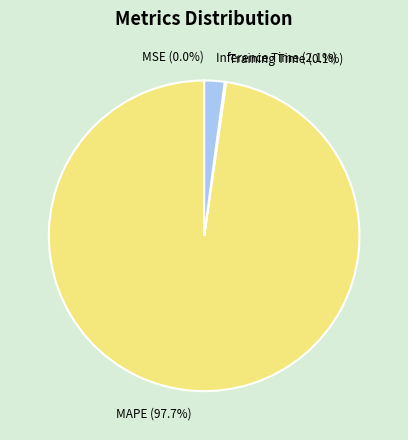

Which slice is the largest?

MAPE (97.7%)